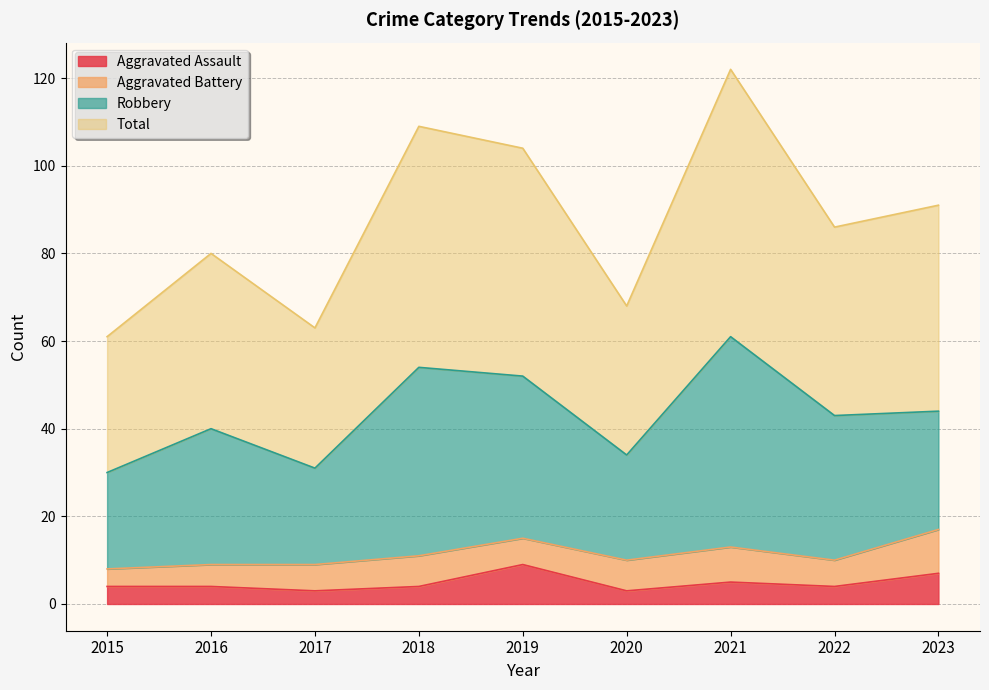

True or false: Total and Aggravated Assault cross at least once.

False